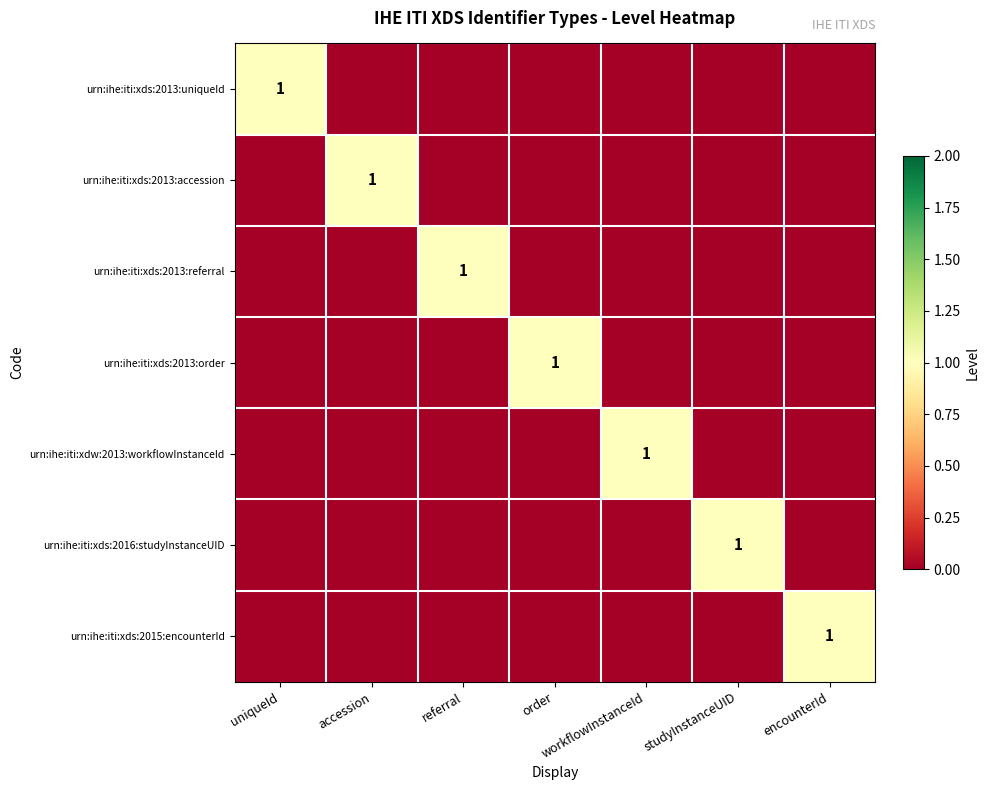

True or false: urn:ihe:iti:xds:2015:encounterId has a value of 0 at referral.

True